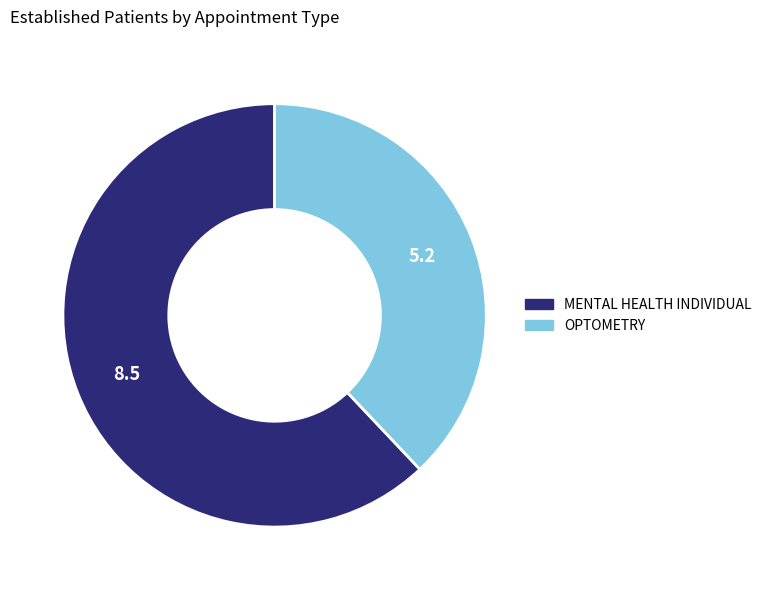

Which has a higher value, OPTOMETRY or MENTAL HEALTH INDIVIDUAL?

MENTAL HEALTH INDIVIDUAL